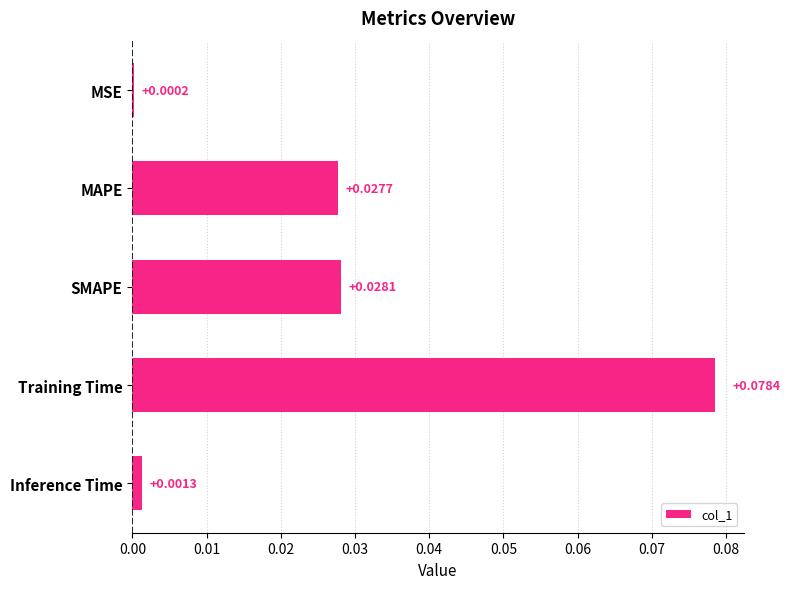

Between Inference Time and Training Time, which is larger?

Training Time